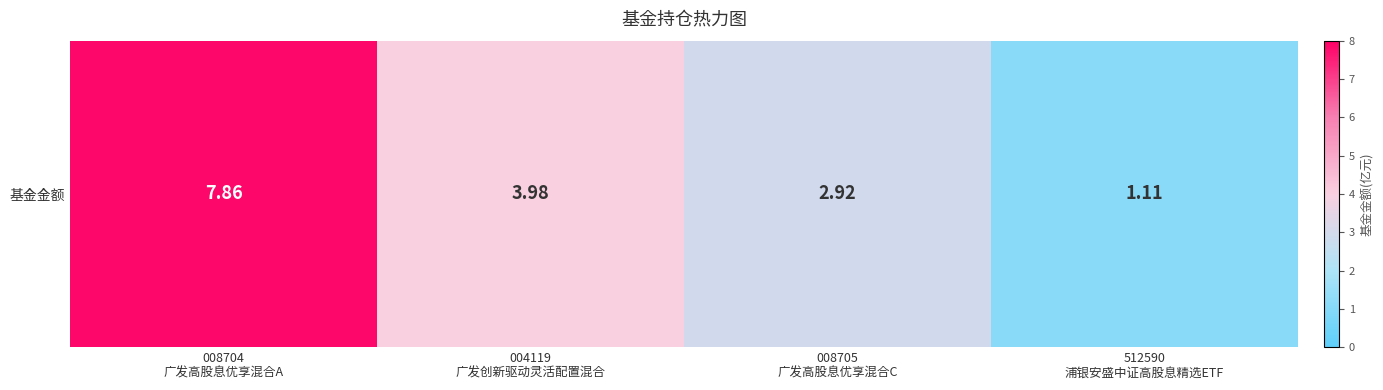

What is the change in value from 004119
广发创新驱动灵活配置混合 to 512590
浦银安盛中证高股息精选ETF?

-2.9